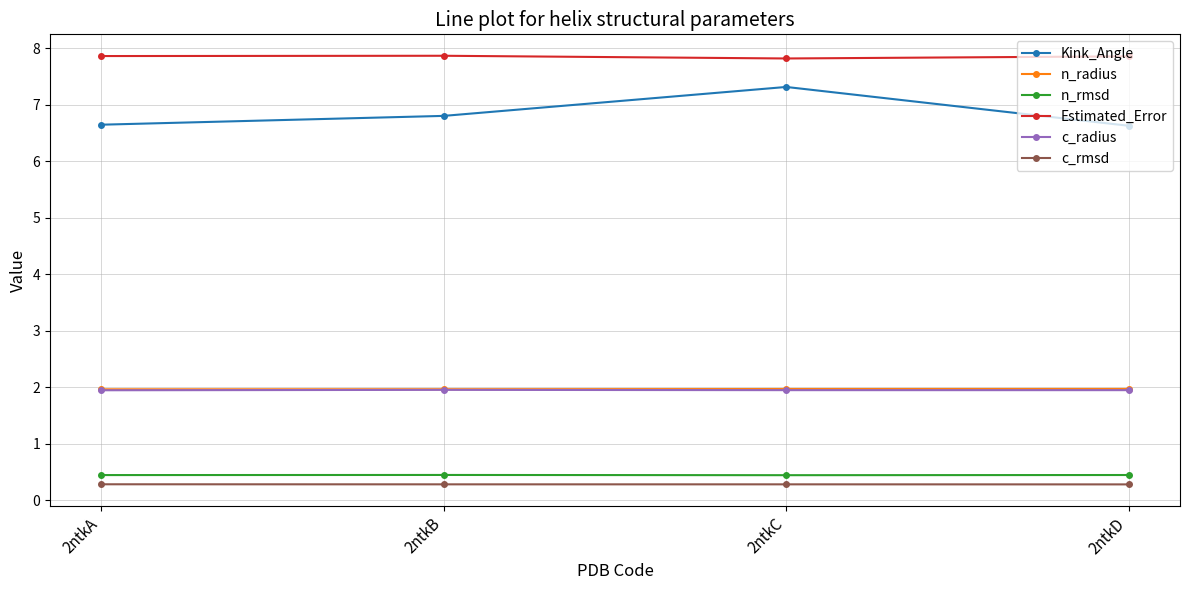

True or false: c_rmsd has a value of 0.3 at 2ntkA.

True